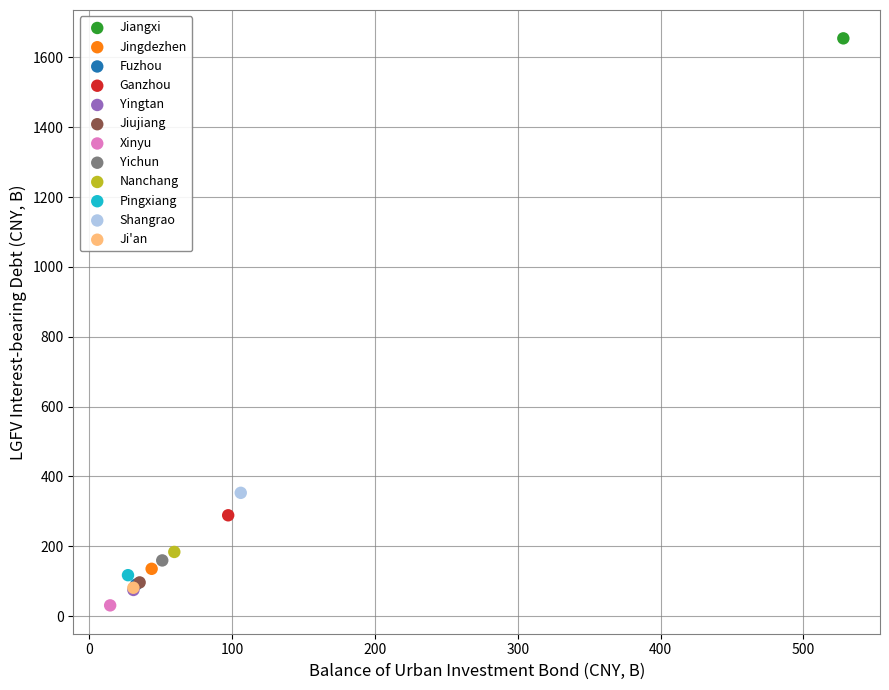

What are all the series names shown in the legend?

Jiangxi, Jingdezhen, Fuzhou, Ganzhou, Yingtan, Jiujiang, Xinyu, Yichun, Nanchang, Pingxiang, Shangrao, Ji'an